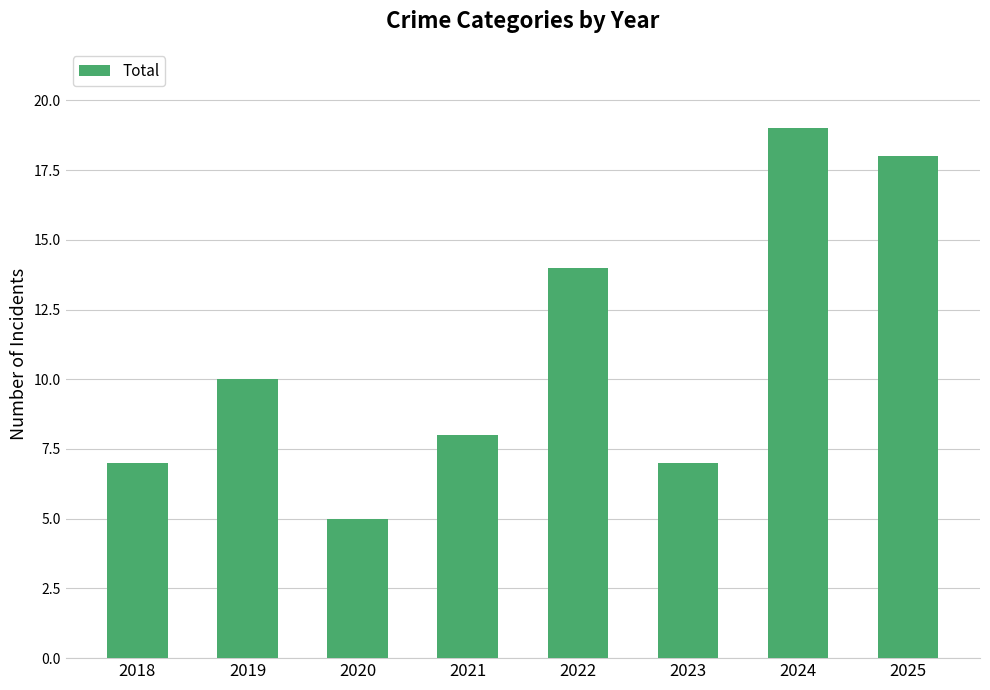

What is the change in value from 2019 to 2025?

+8